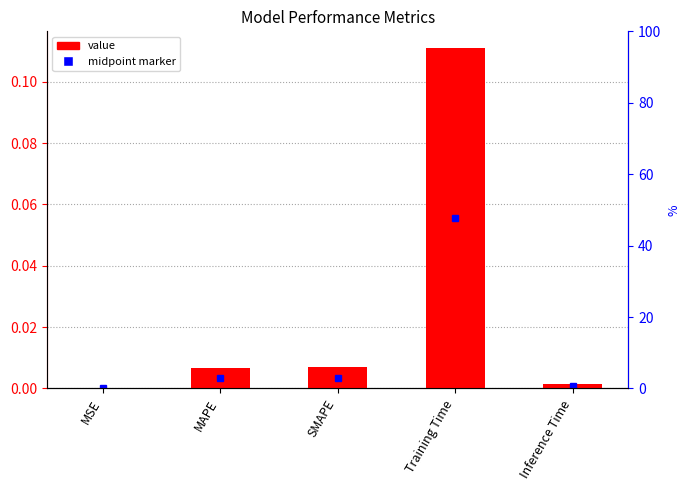

What is the label of the 4th bar from the left?

Training Time